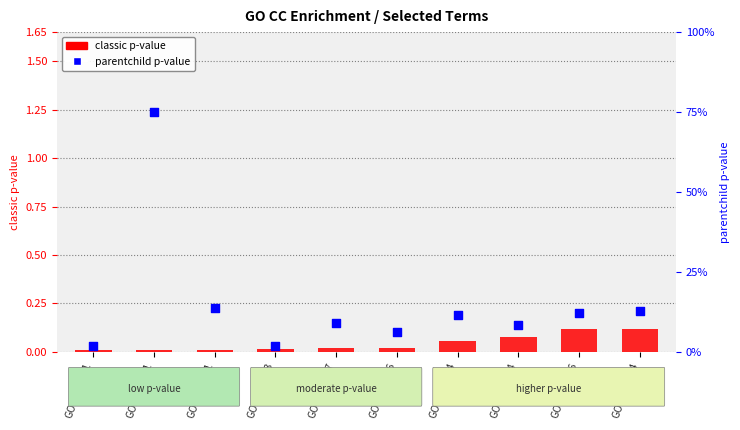

Which series contains the highest Y value?

parentchild p-value